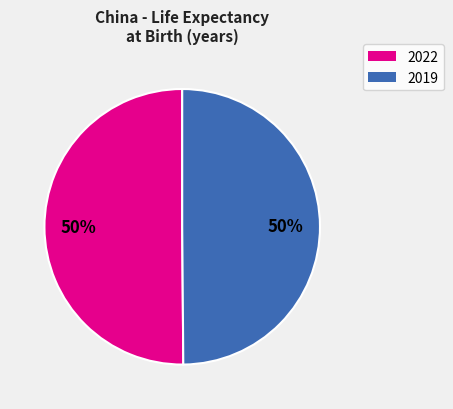

To the nearest percent, what is the average slice percentage?

50%